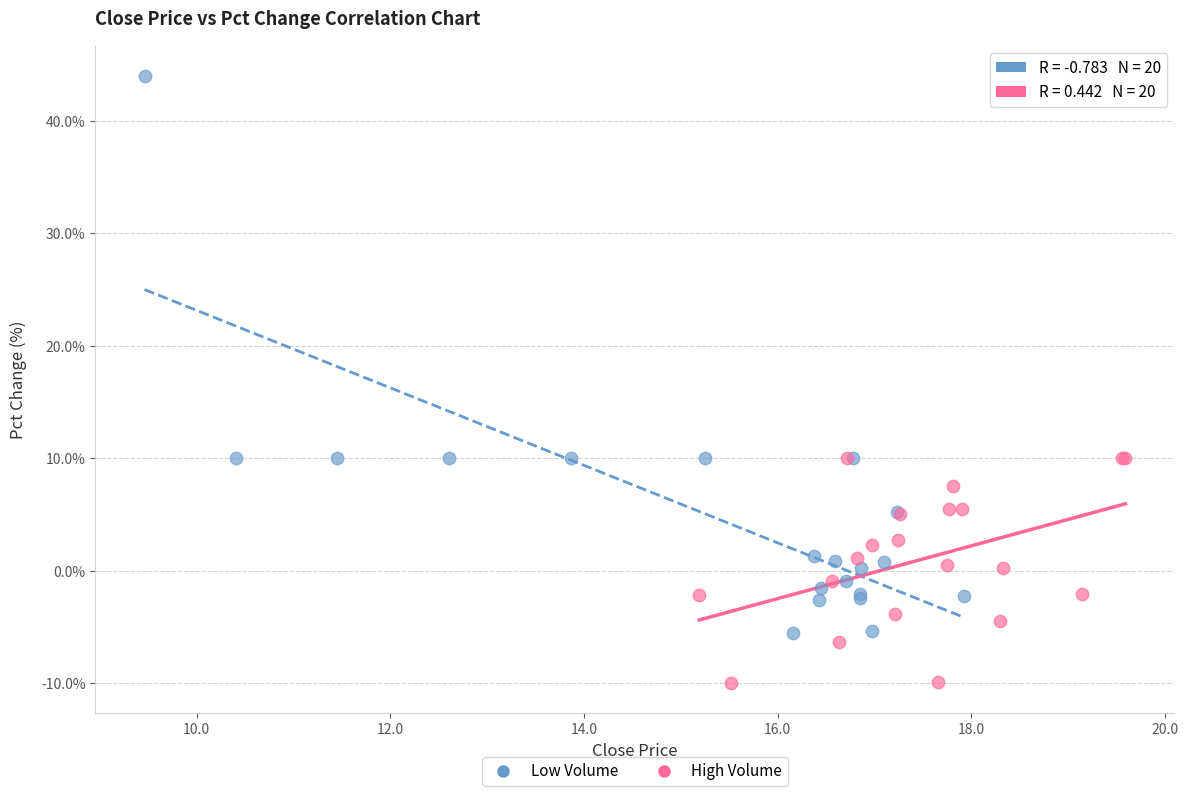

Which series has the widest spread of Y values?

Low Volume